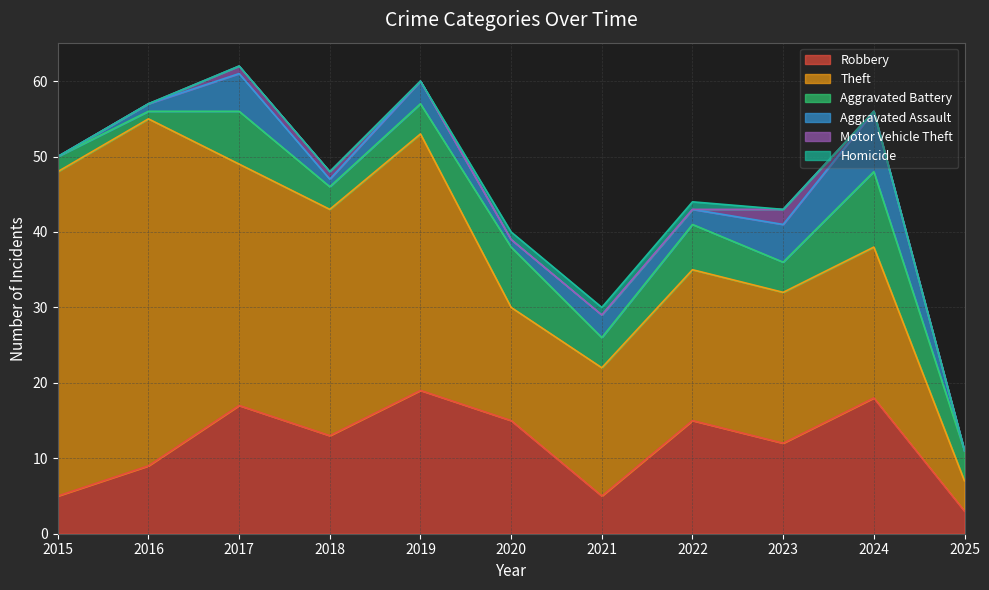

What is the difference between the second highest and second lowest values in the Robbery series?

13